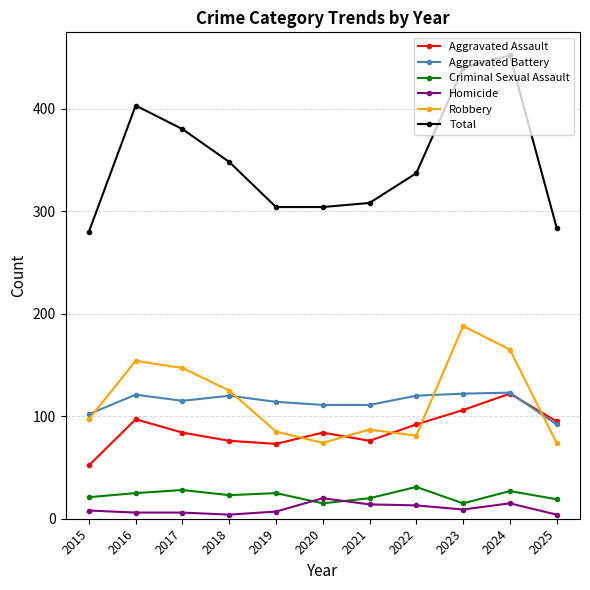

Is the value of Total at 2017 greater than the value of Aggravated Assault at 2016?

Yes